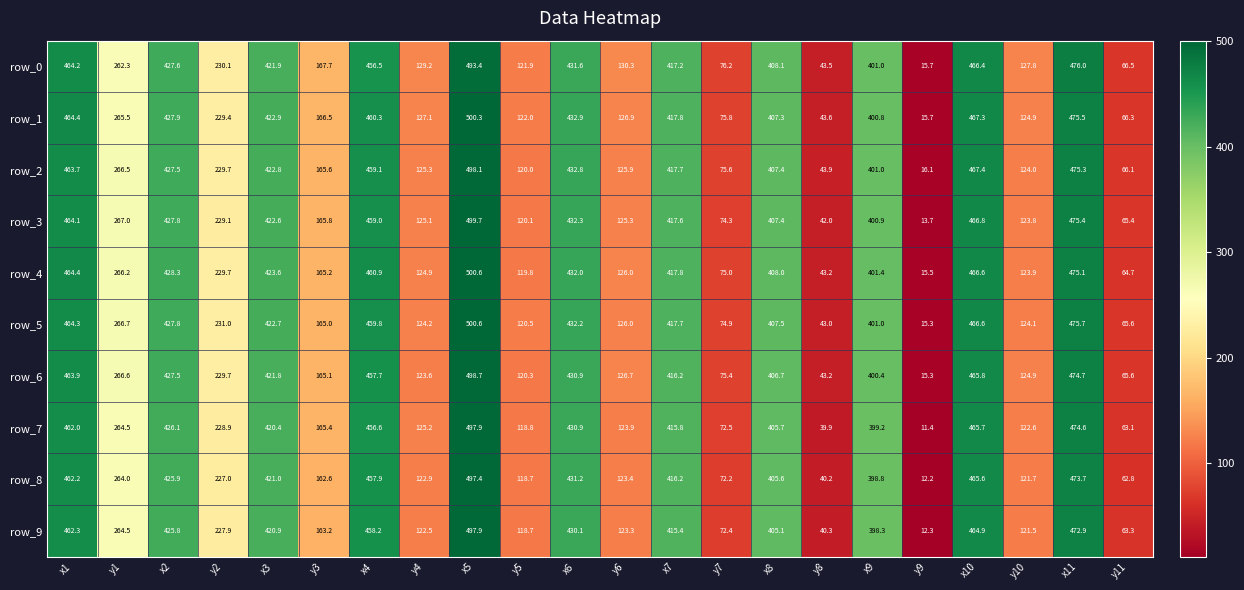

The row_2 series shows 38.7 at y11. True or false?

False